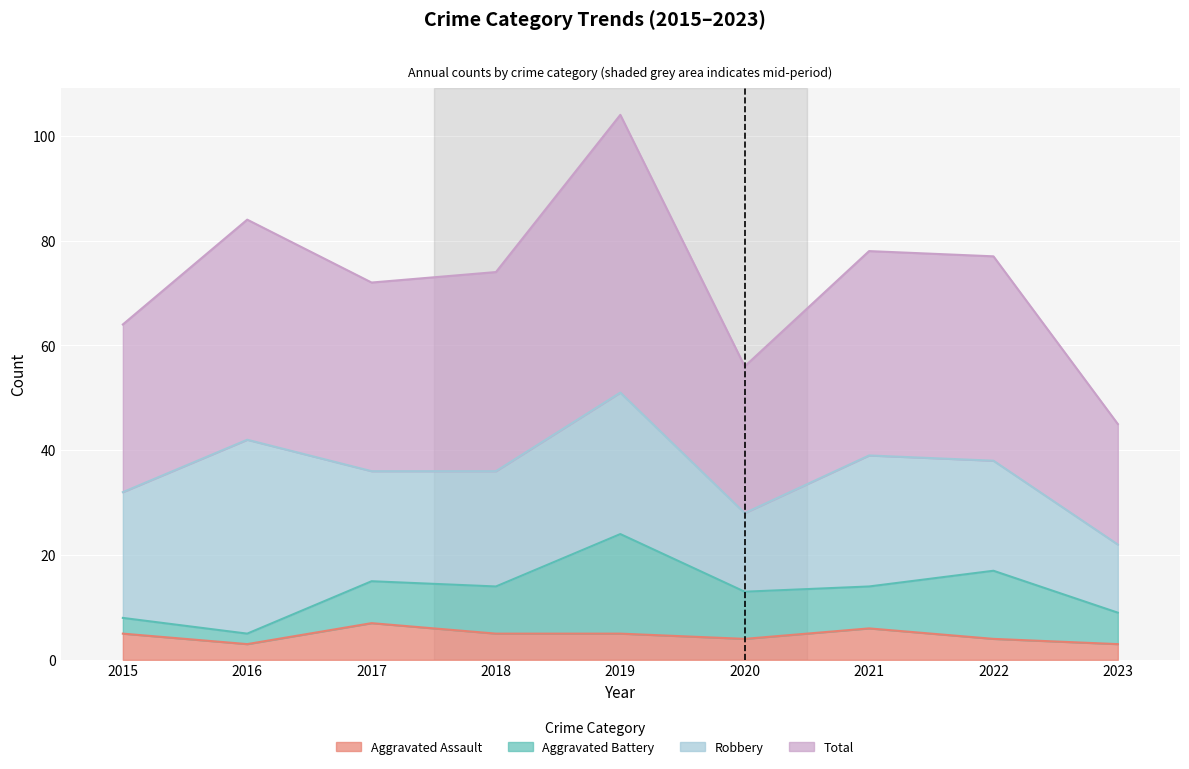

True or false: Aggravated Assault and Total intersect in this chart.

False